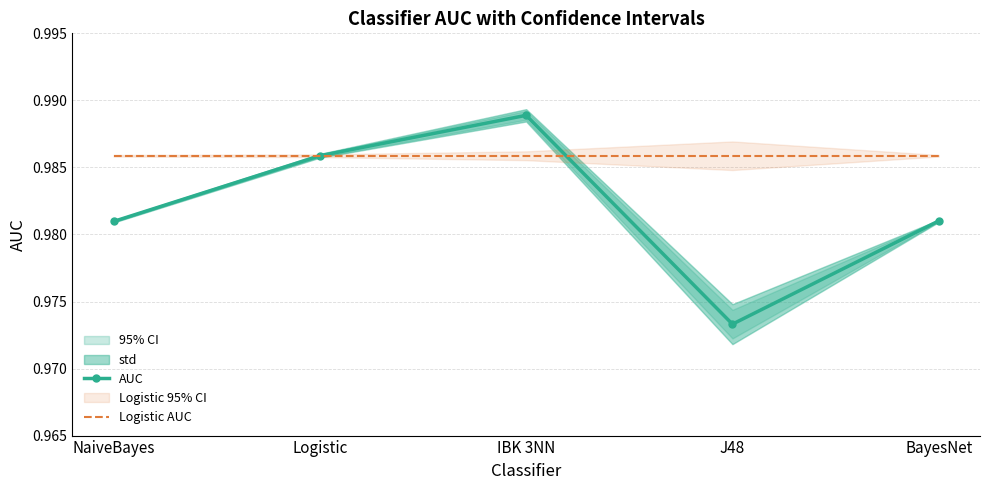

Reading left to right, transcribe all the data shown in this chart.

AUC: NaiveBayes=1.0	Logistic=1.0	IBK 3NN=1.0	J48=1.0	BayesNet=1.0
Logistic AUC: NaiveBayes=1.0	Logistic=1.0	IBK 3NN=1.0	J48=1.0	BayesNet=1.0